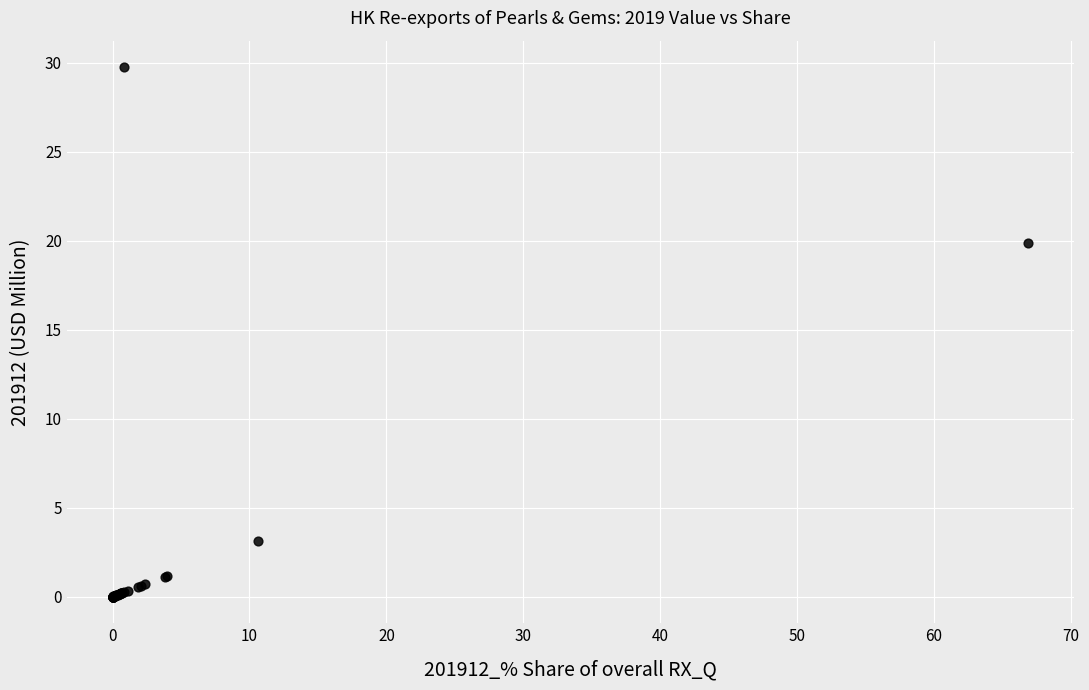

What Y value in the scatter plot is closest to 14?

19.9